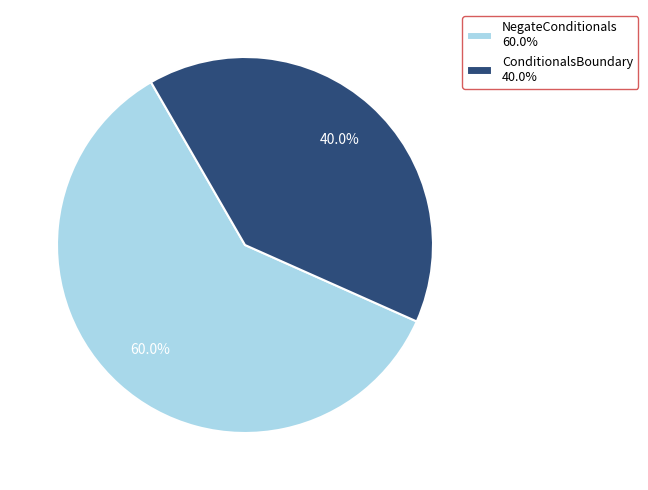

What portion of the pie excludes ConditionalsBoundary?

60.0%